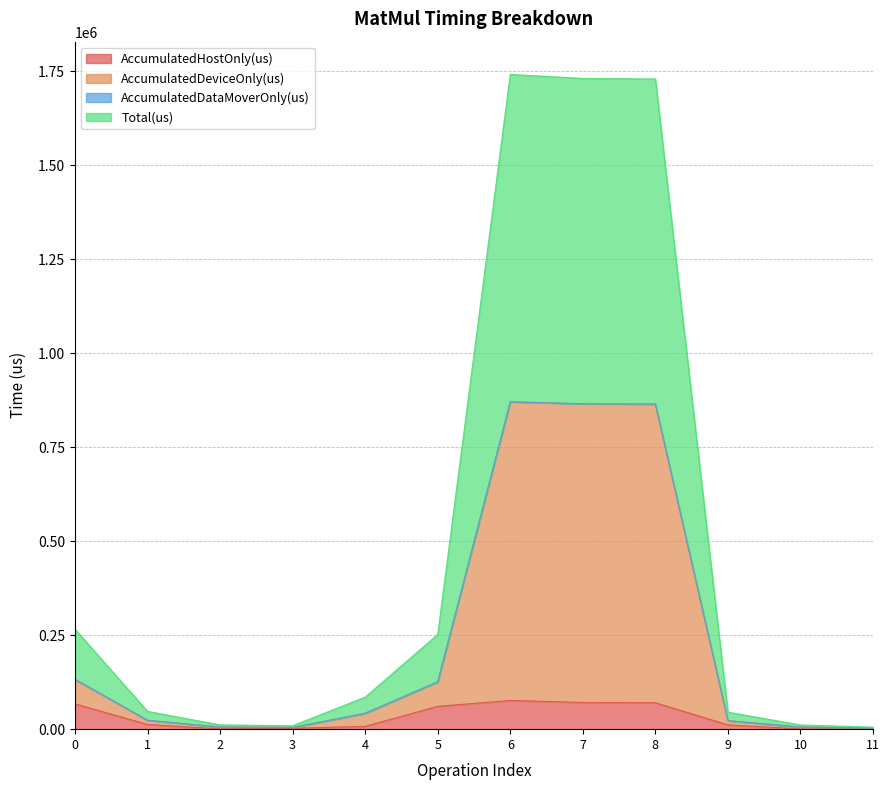

How many lines are shown in the chart?

4